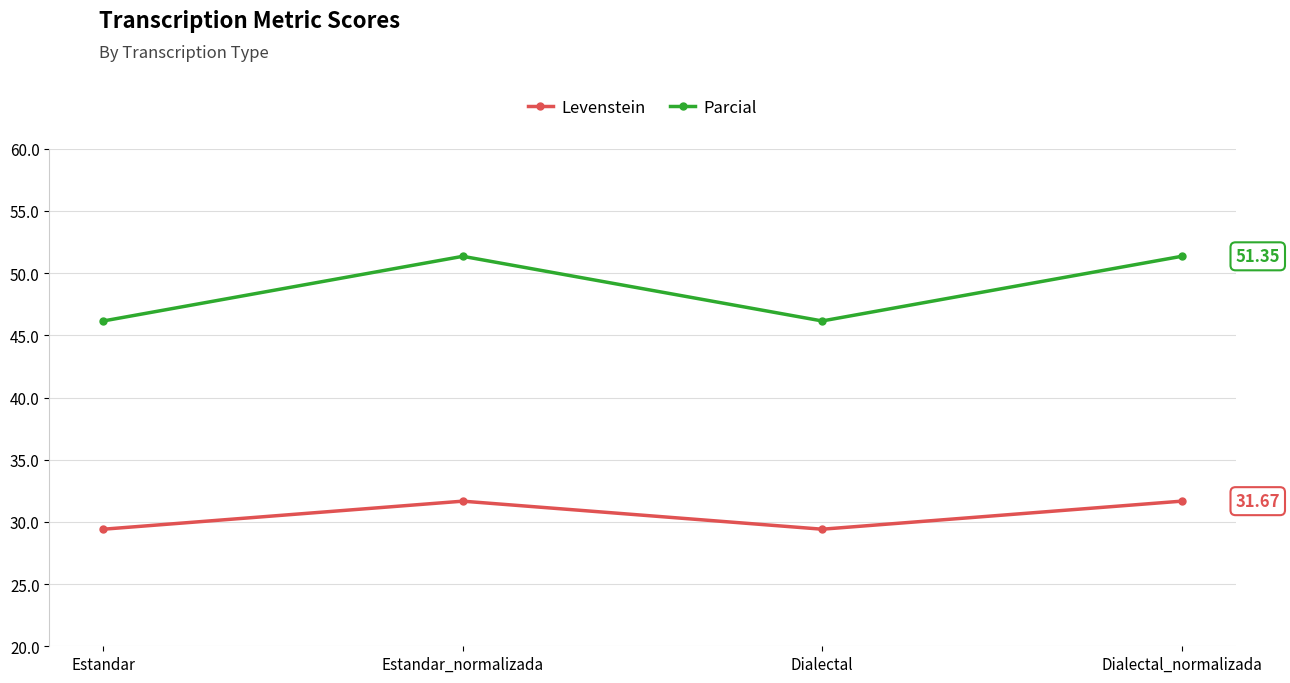

What is the label of the 4th point from the left?

Dialectal_normalizada